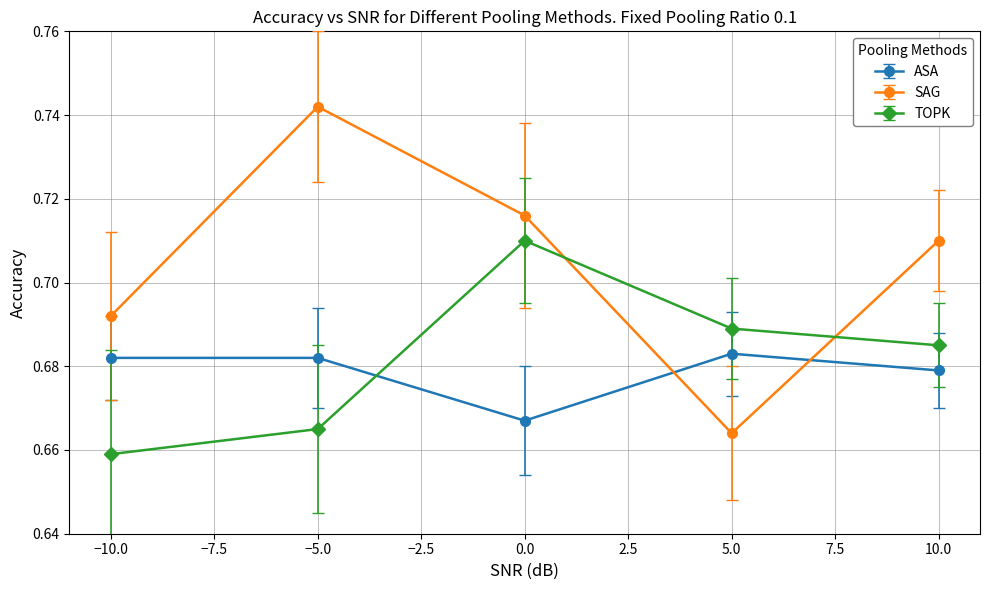

What is the sum of the TOPK values at −10.0 and 0.0?

1.4